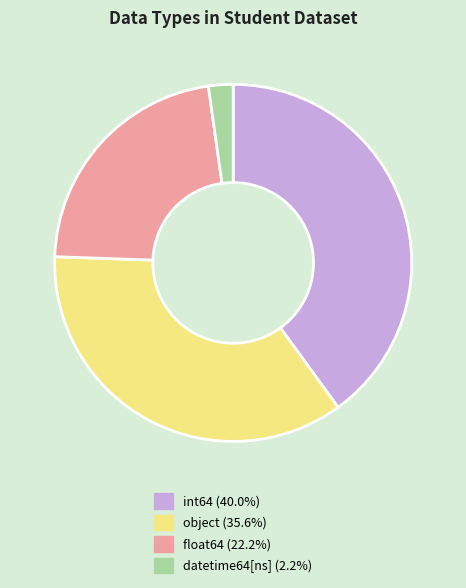

Rank the categories by value from lowest to highest.

datetime64[ns], float64, object, int64